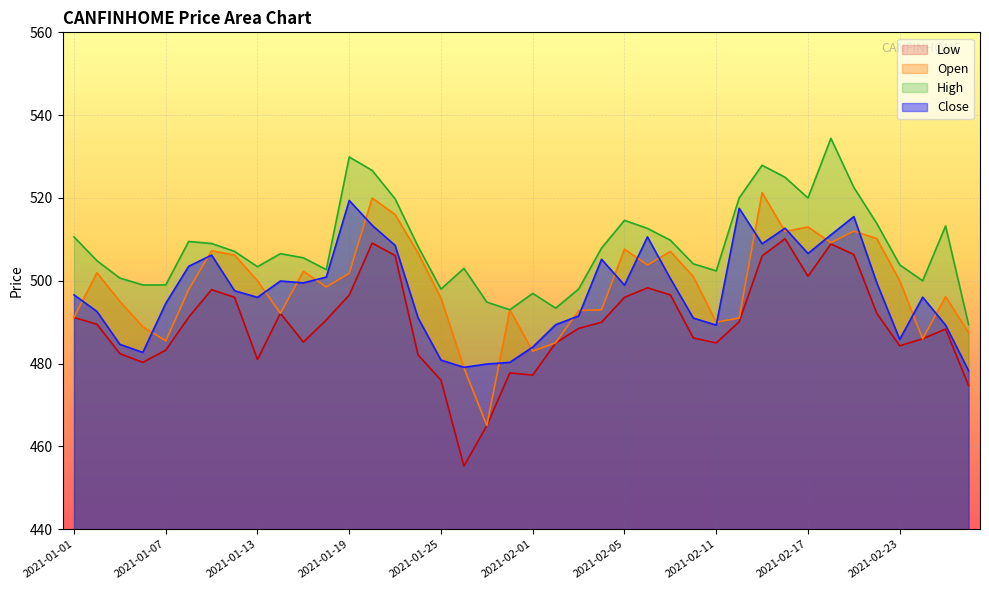

What is the average value of the High series?

508.5